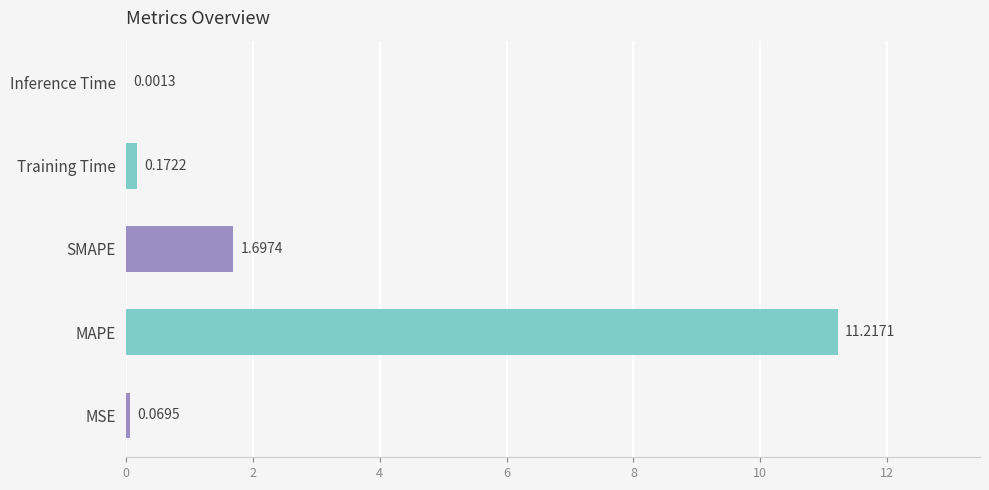

Between SMAPE and Inference Time, which is larger?

SMAPE